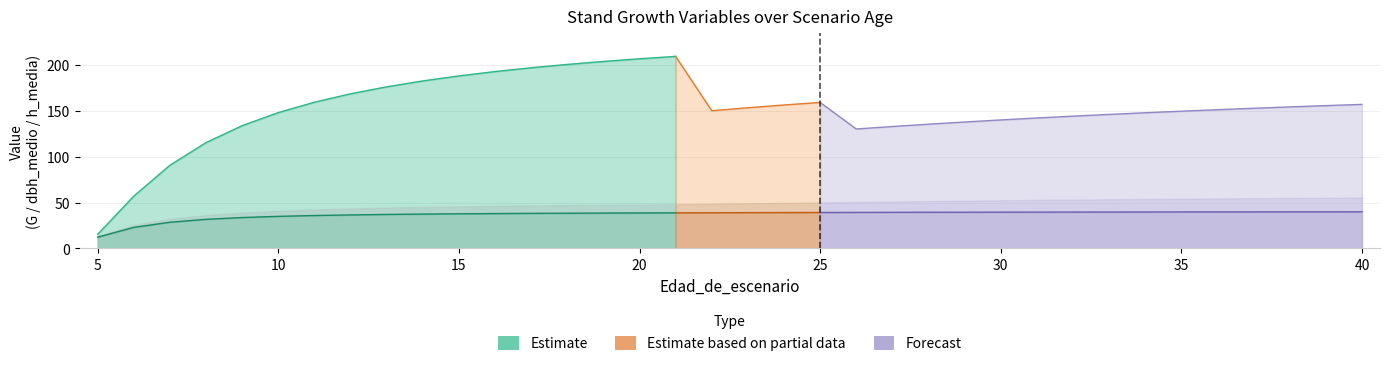

Does the chart have visible grid lines?

Yes